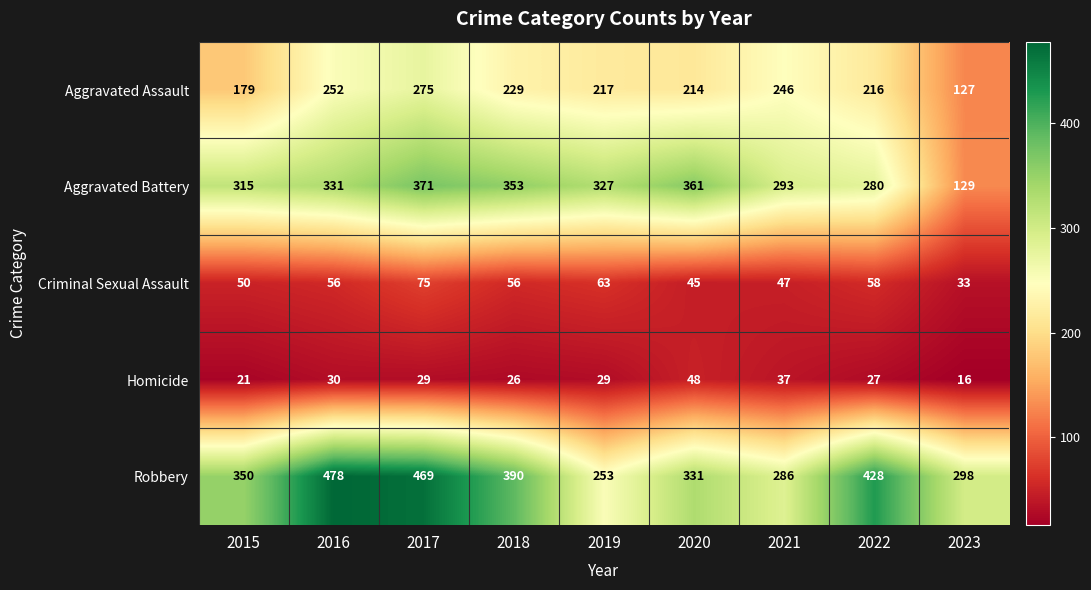

The Robbery series shows 528 at 2020. True or false?

False